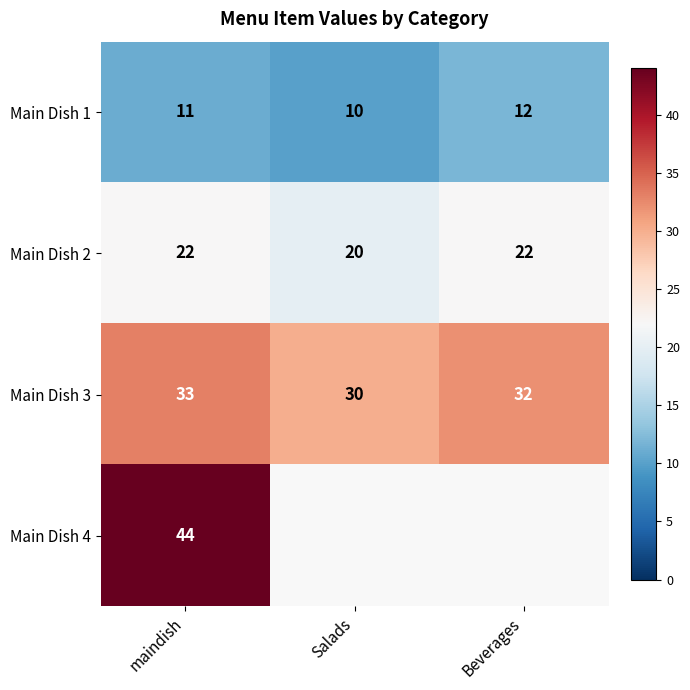

What is the difference between the highest and lowest values at maindish?

33